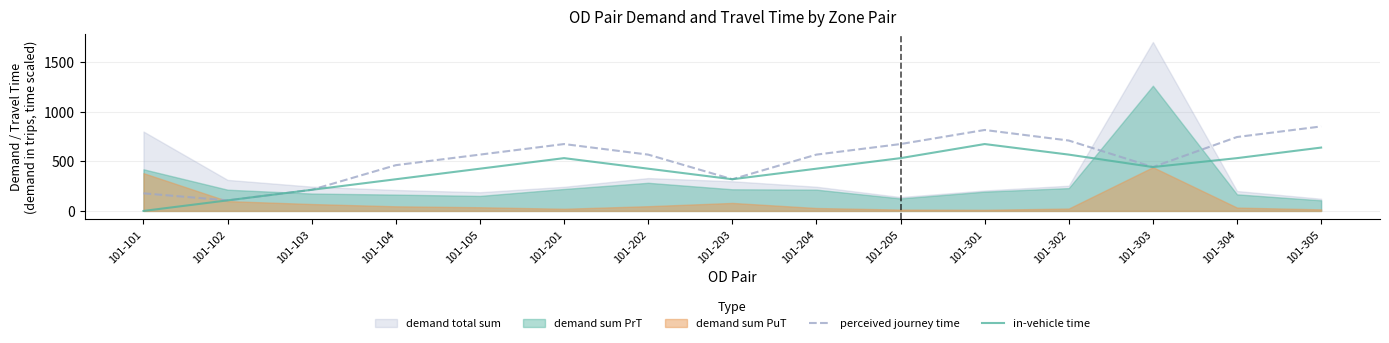

True or false: perceived journey time and in-vehicle time intersect in this chart.

False